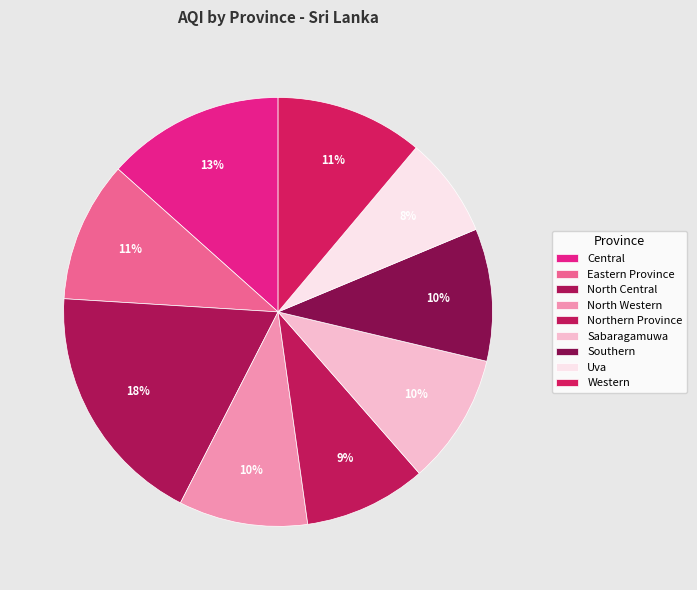

Is North Western the majority of the pie?

No